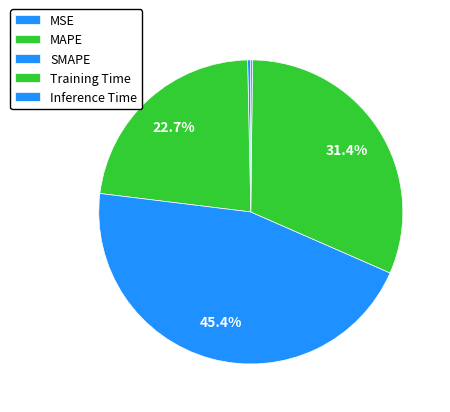

To the nearest percent, what percentage of the pie is MAPE?

23%